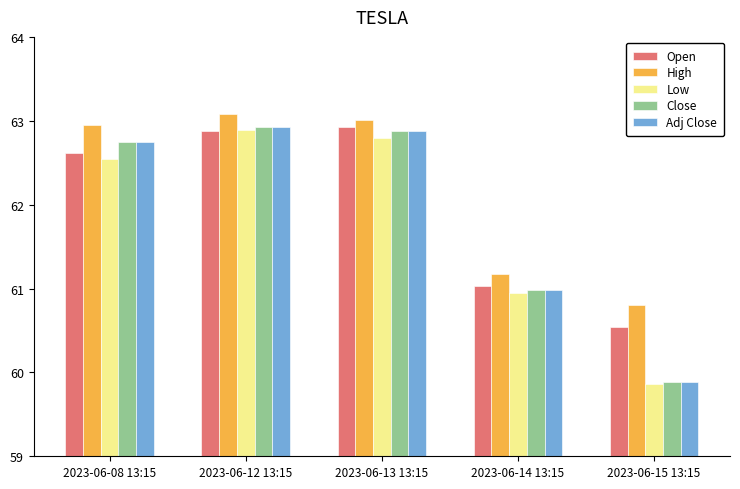

What position from the left is 2023-06-08 13:15?

1